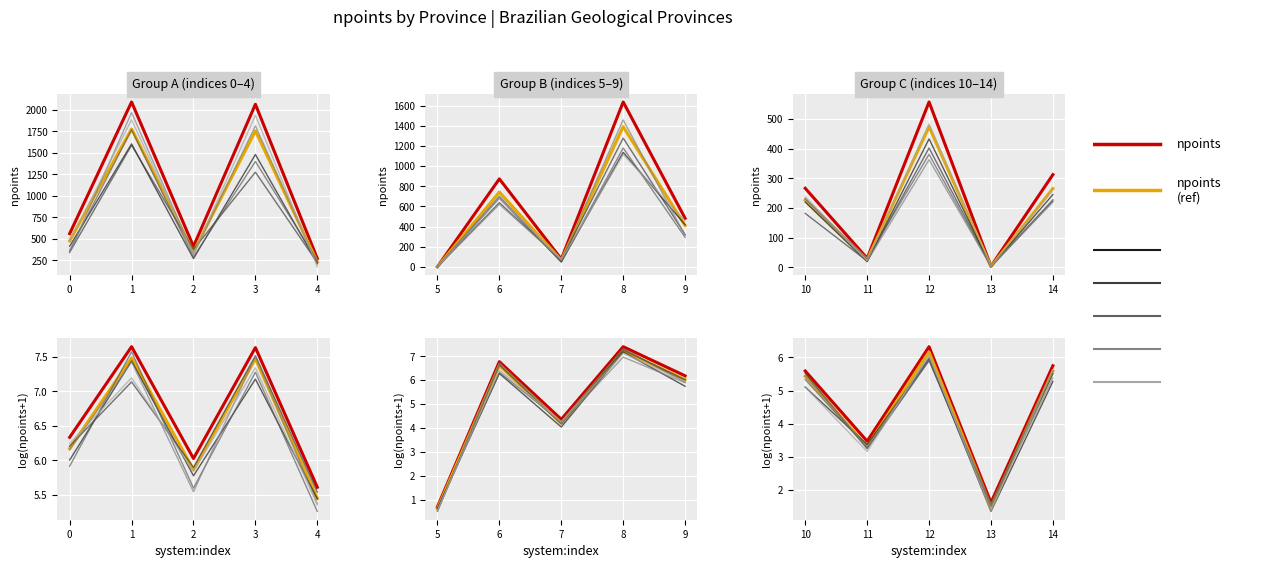

In log(npoints+1), how many points are higher than both neighbors (excluding endpoints)?

1